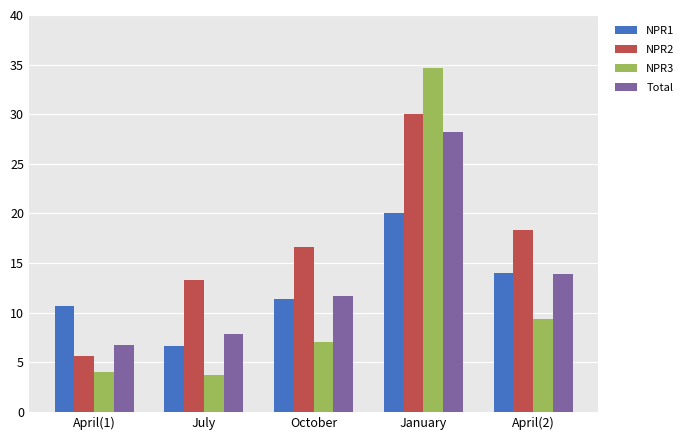

Reading left to right, list all the values displayed in this chart.

NPR1: 10.7	6.7	11.3	20.0	14.0
NPR2: 5.7	13.3	16.7	30.0	18.3
NPR3: 4.0	3.7	7.0	34.7	9.3
Total: 6.8	7.9	11.7	28.2	13.9